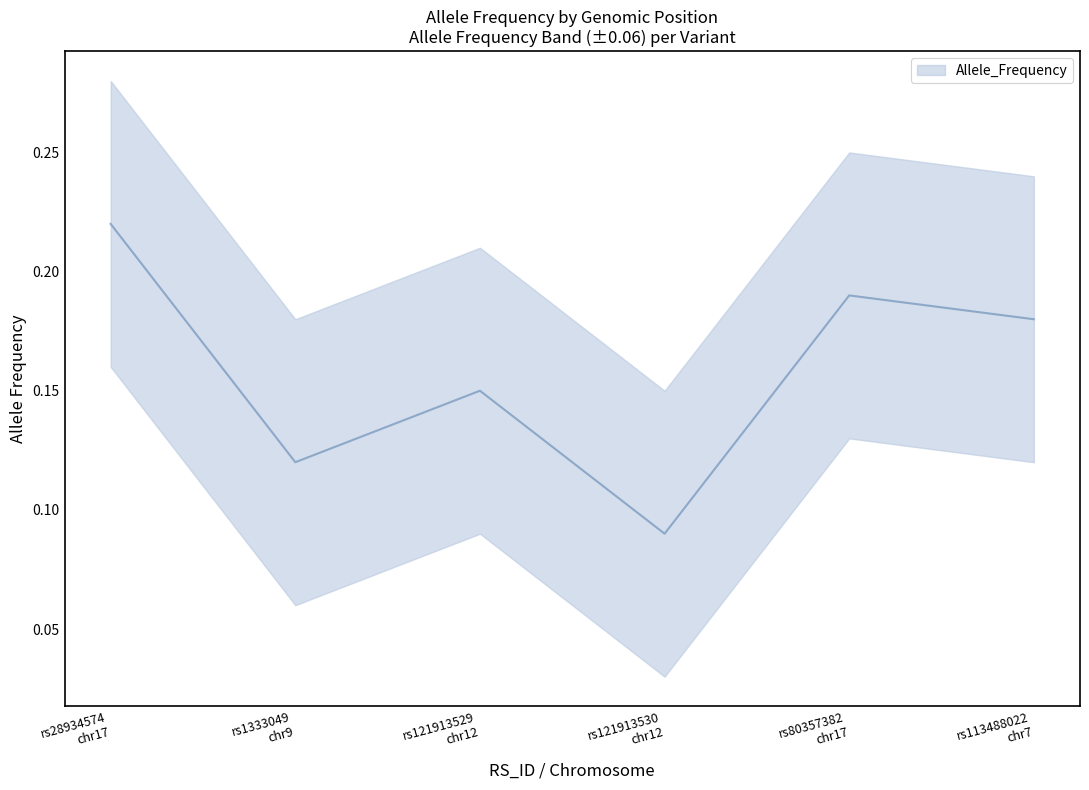

How many lines are shown in the chart?

1